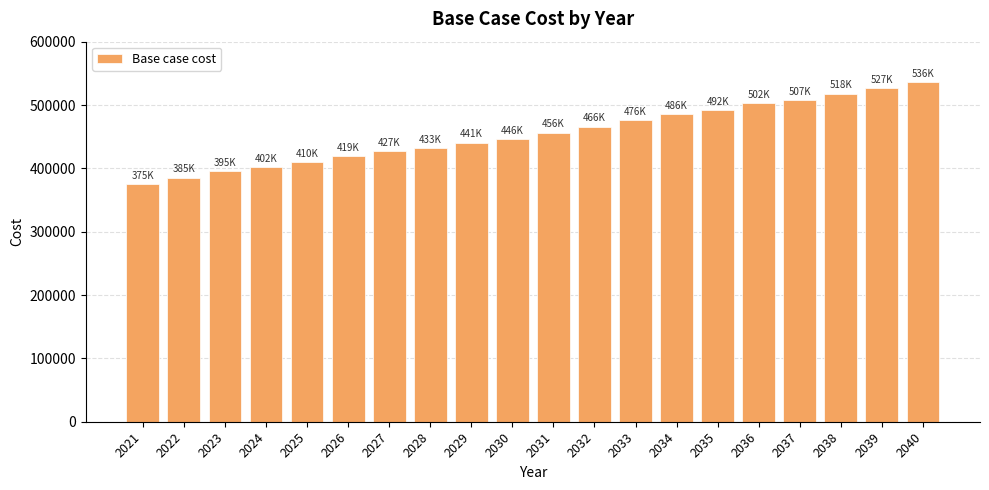

What is the sum of the values at 2029 and 2031?

897052.8